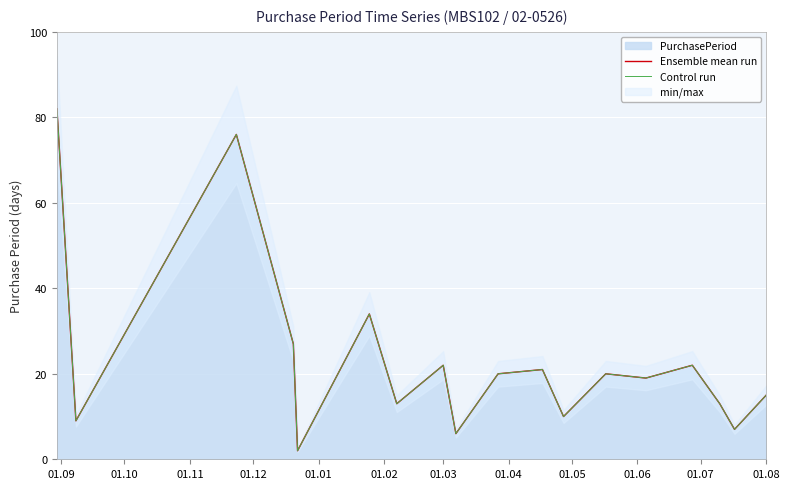

What is the average value of the Control run series?

23